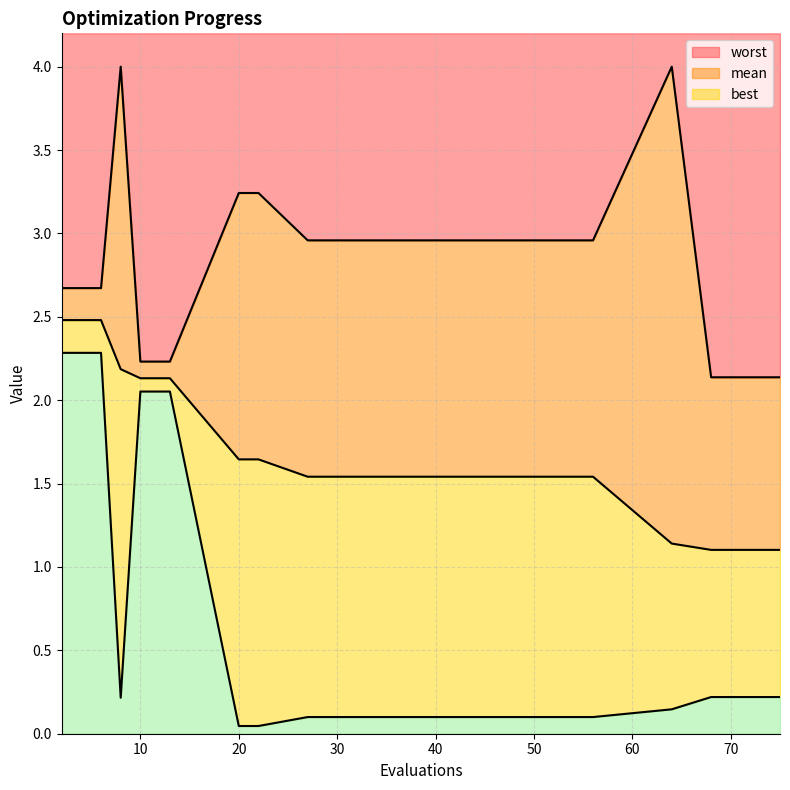

What is the difference between the maximum and second lowest values in the mean series?

1.4